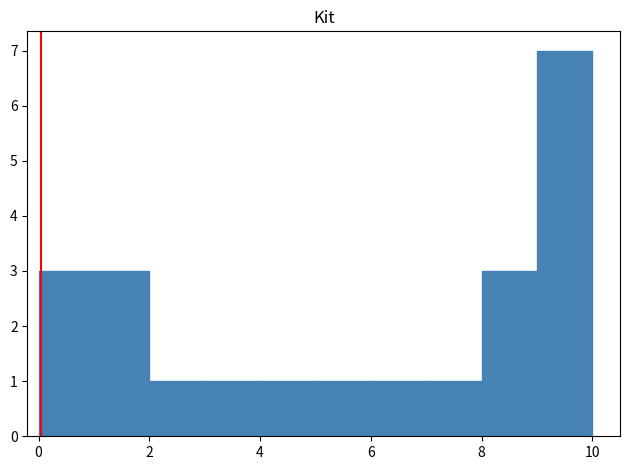

How tall is the bar that spans 7 to 8 on the x-axis? The values are not printed on the chart, so give them approximately, as read against the axis.

1